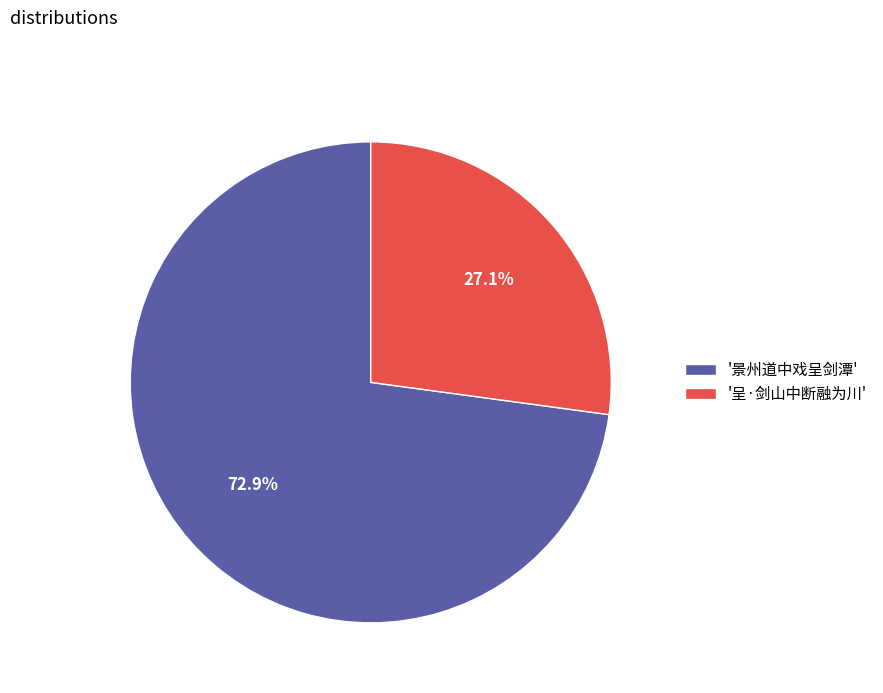

Approximately how many times larger is the value at '呈·剑山中断融为川' compared to '景州道中戏呈剑潭'?

0.4